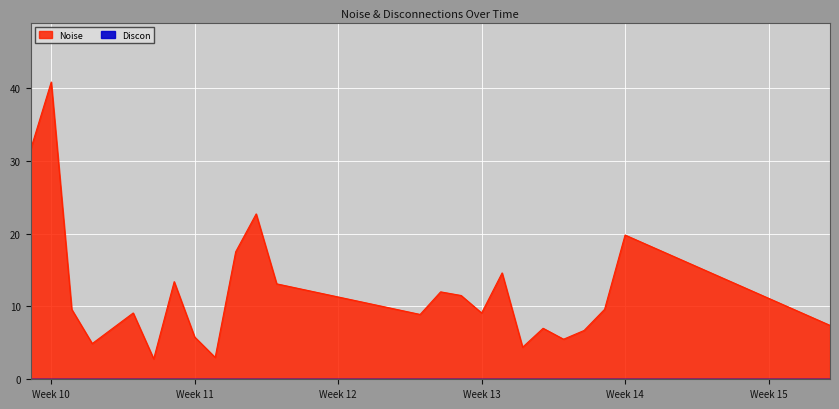

Count the number of data series in this chart.

2